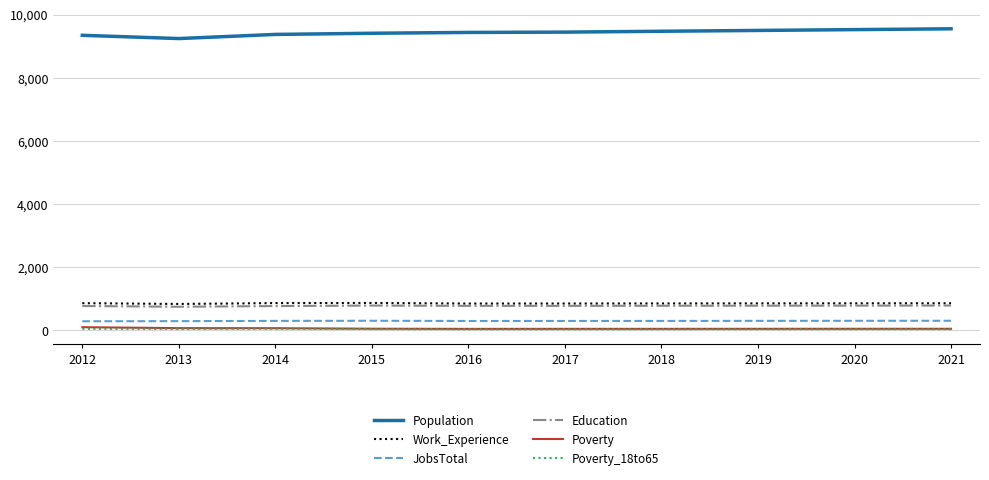

Where does the Work_Experience series first go above 858?

2012